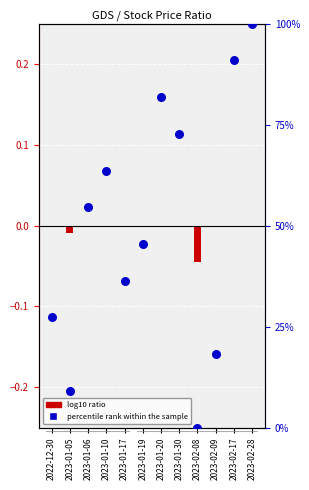

Between 2023-01-06 and 2023-02-28, which is larger?

2023-02-28